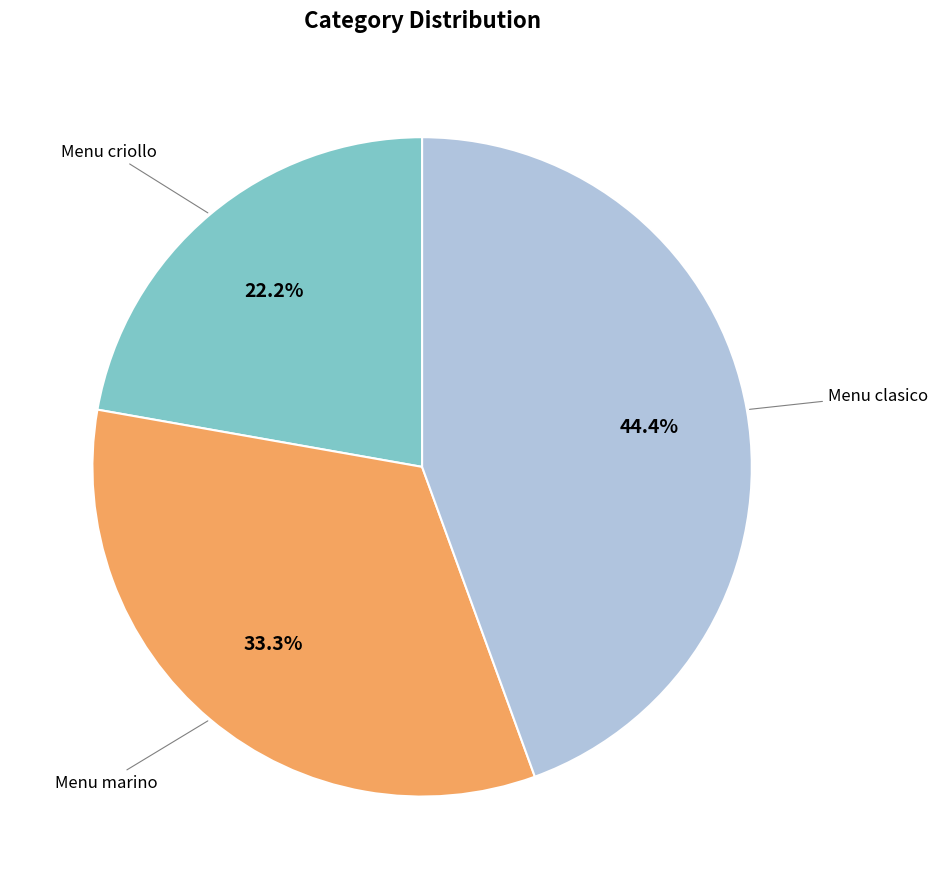

Does any single category account for the majority?

No